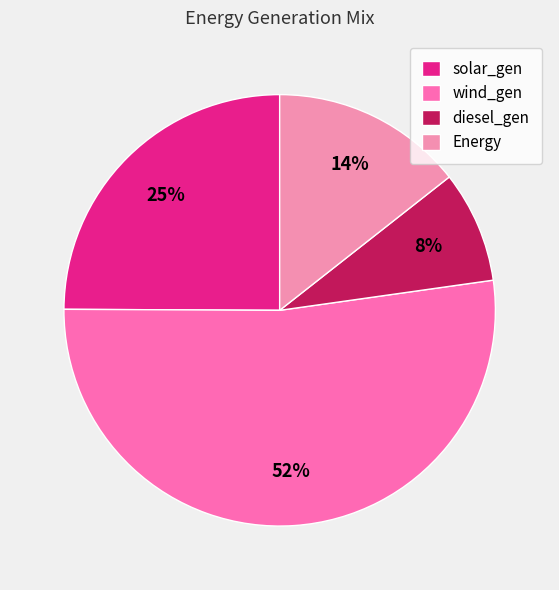

What is the largest slice in the pie chart?

wind_gen